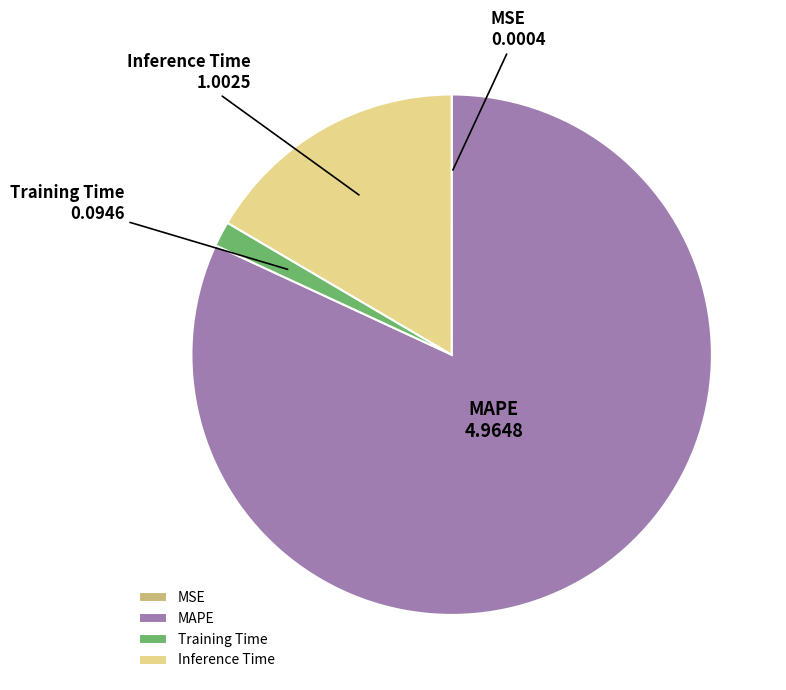

Is it true that MAPE is 69% of the pie?

False